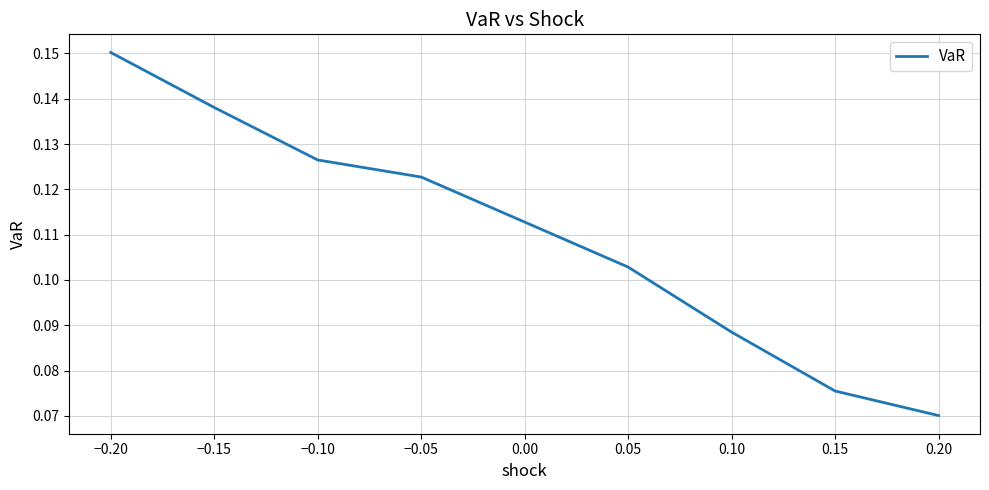

How many values are between 0 and 1?

8